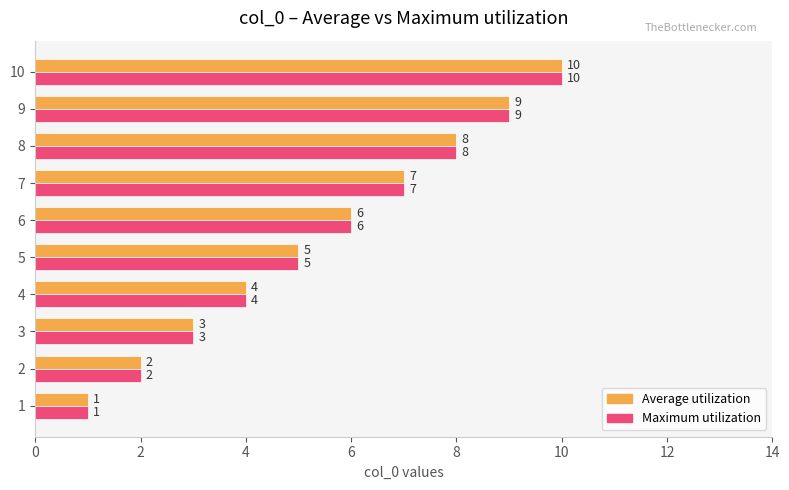

What are all the series names shown in the legend?

Average utilization, Maximum utilization